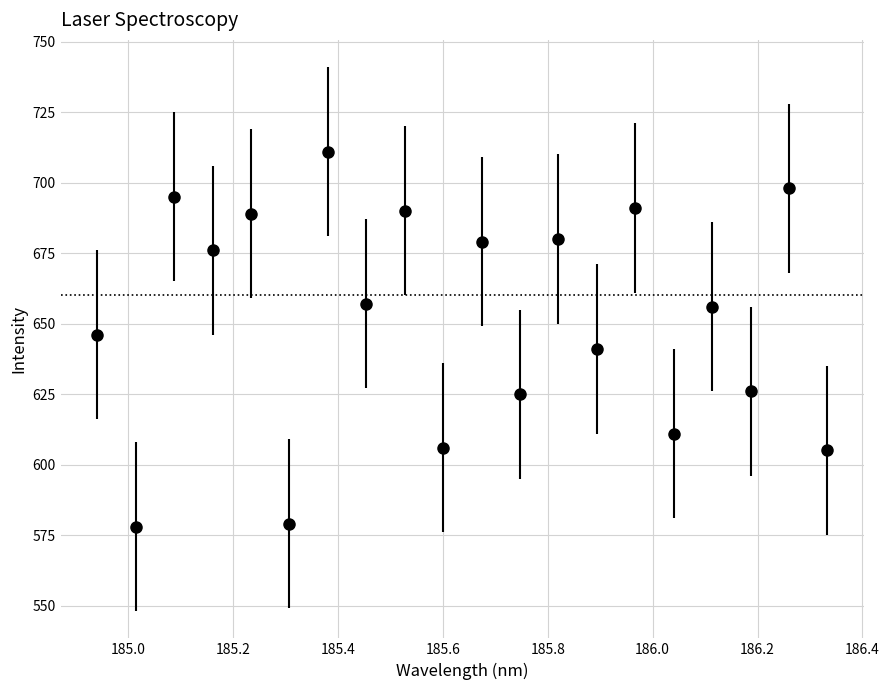

How many points are lower than both their immediate neighbors (excluding endpoints)?

9